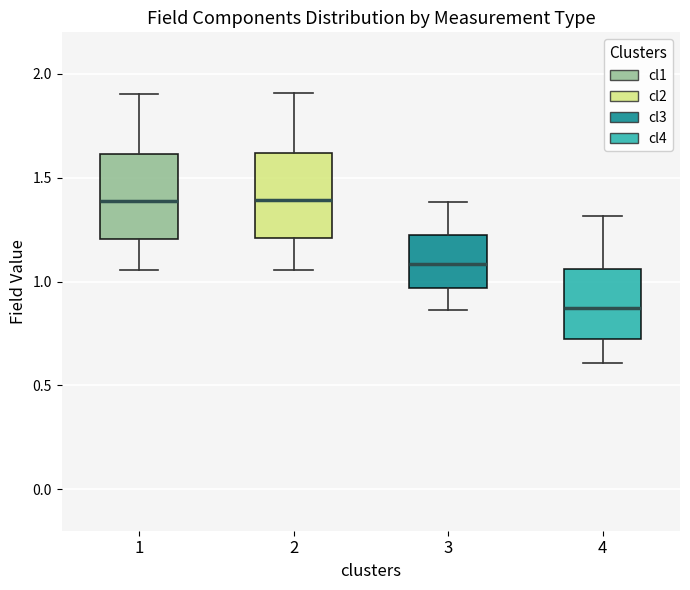

Which box's median line is the lowest?

4